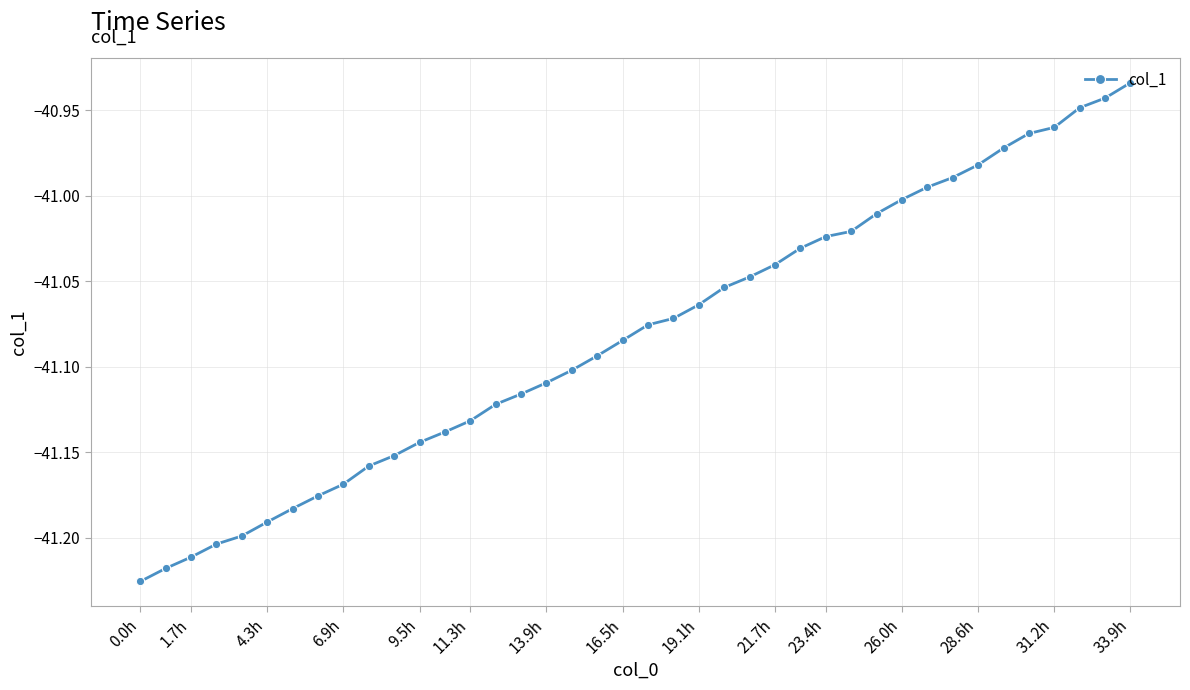

What is the sum of all values?

-1643.3